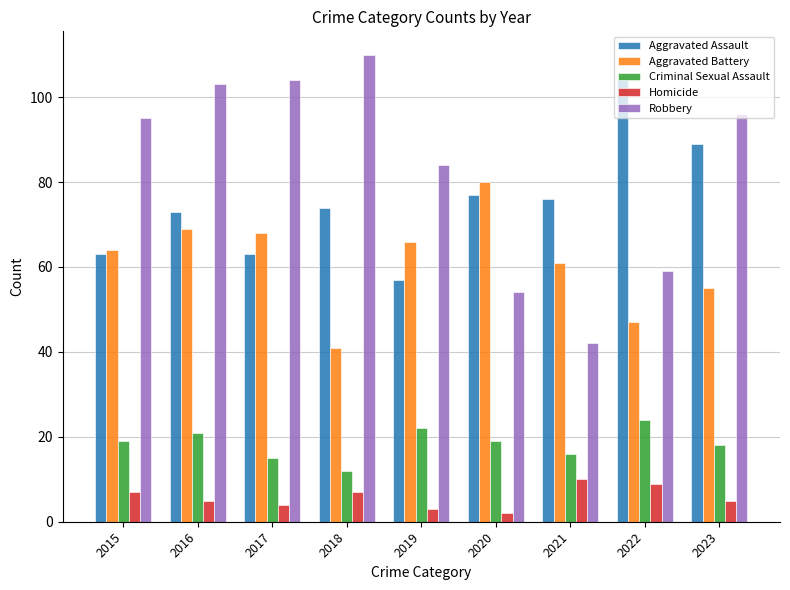

What is the spread (max minus min) of values at 2015?

88